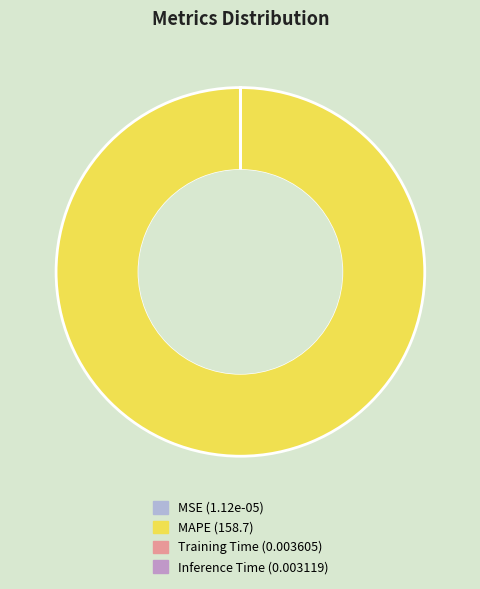

What is the smallest slice in the pie chart?

MSE